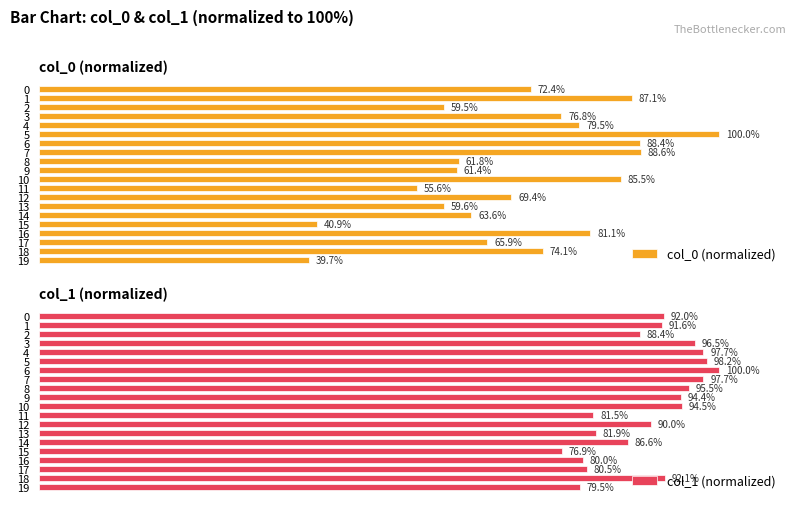

The value of col_1 (normalized) at 5 is 98.2. True or false?

True